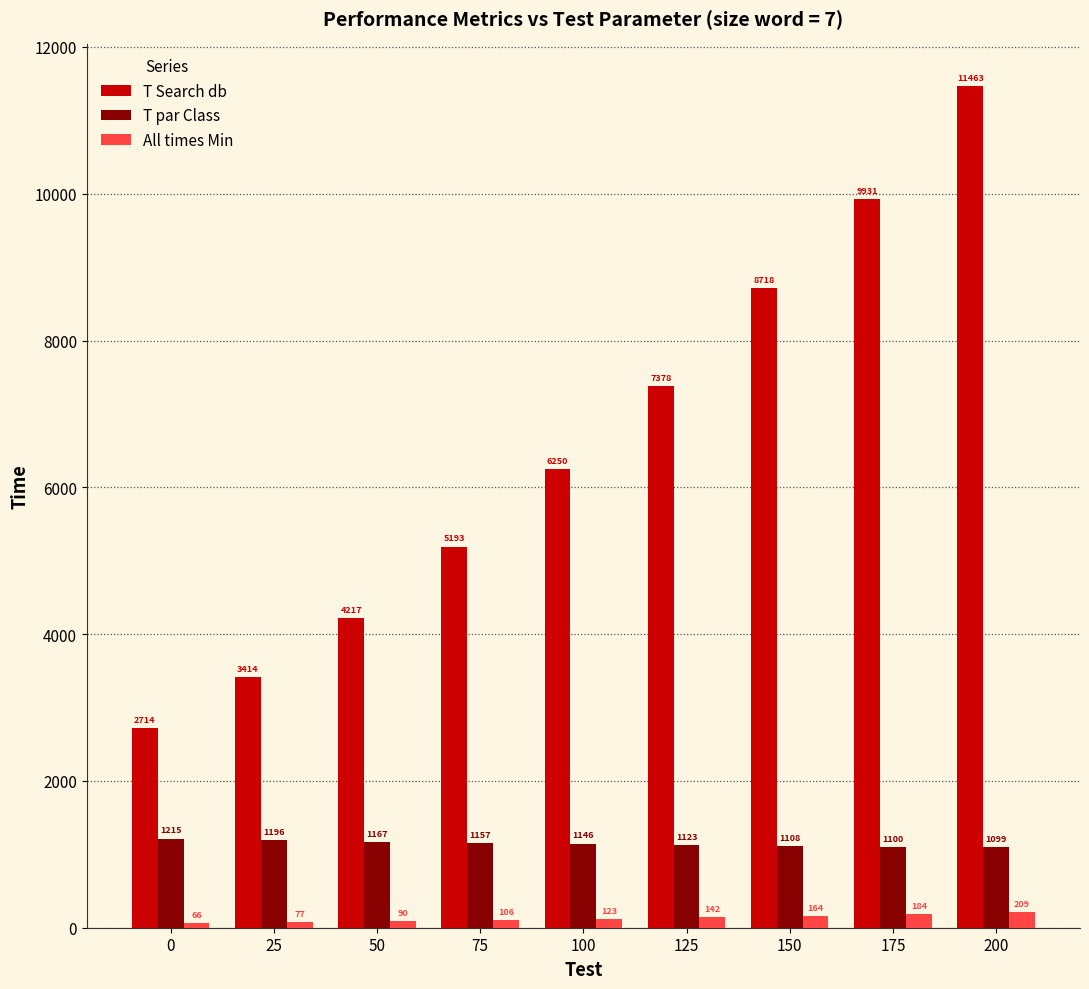

At which category is the sum across all series the highest?

200